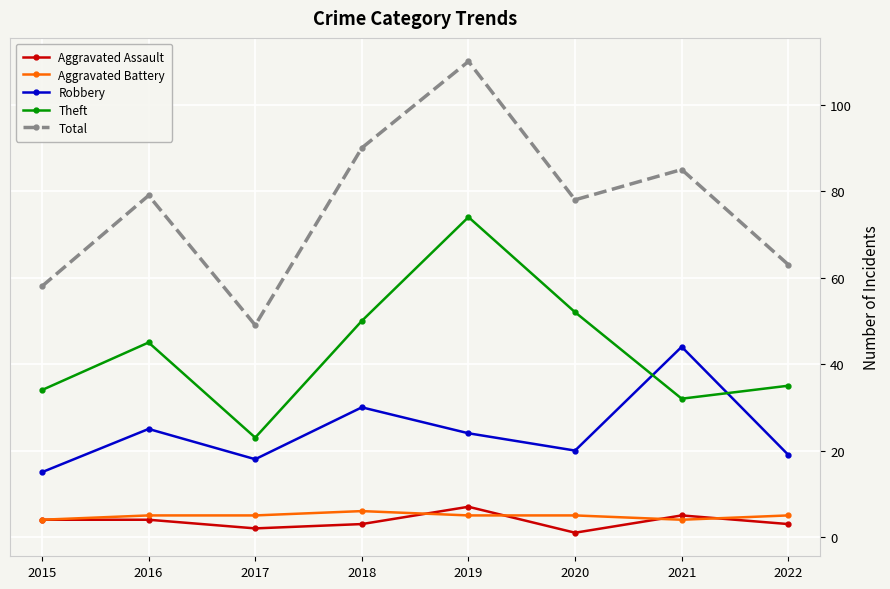

How many lines are shown in the chart?

5